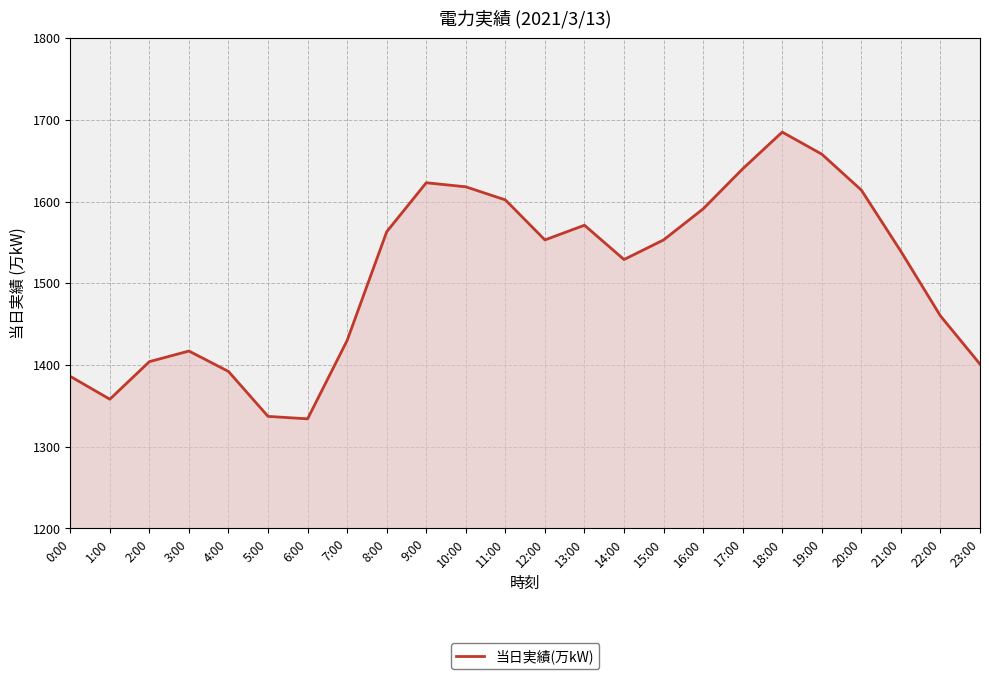

Does the chart have visible grid lines?

Yes